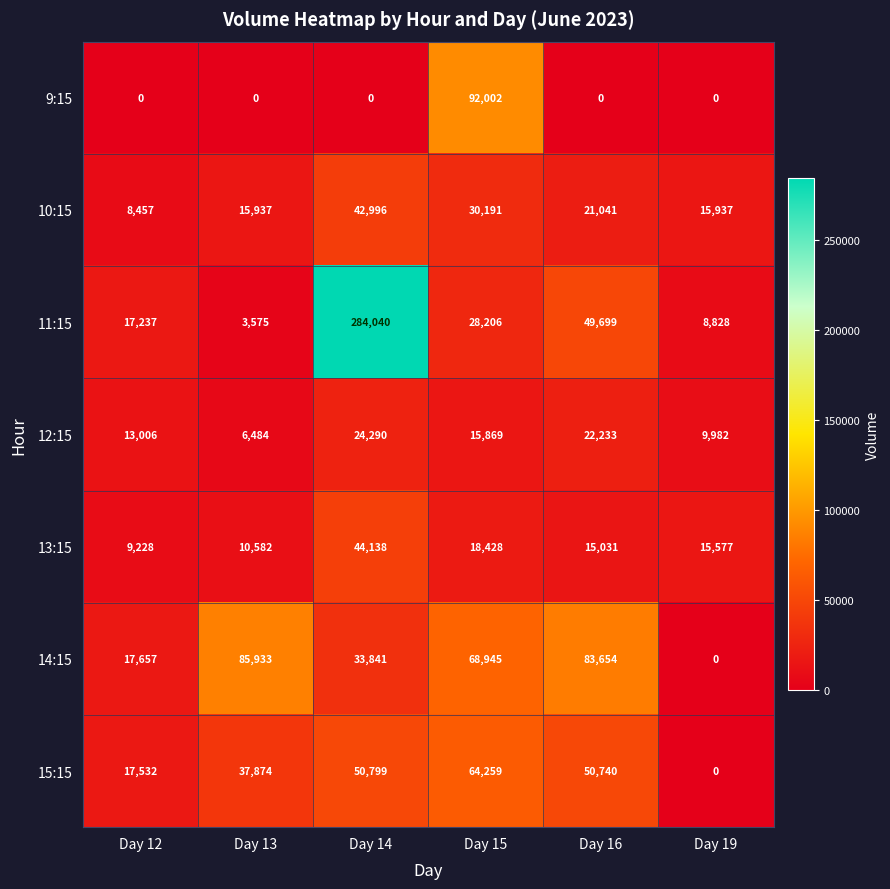

Which series changed the most between Day 13 and Day 14?

11:15